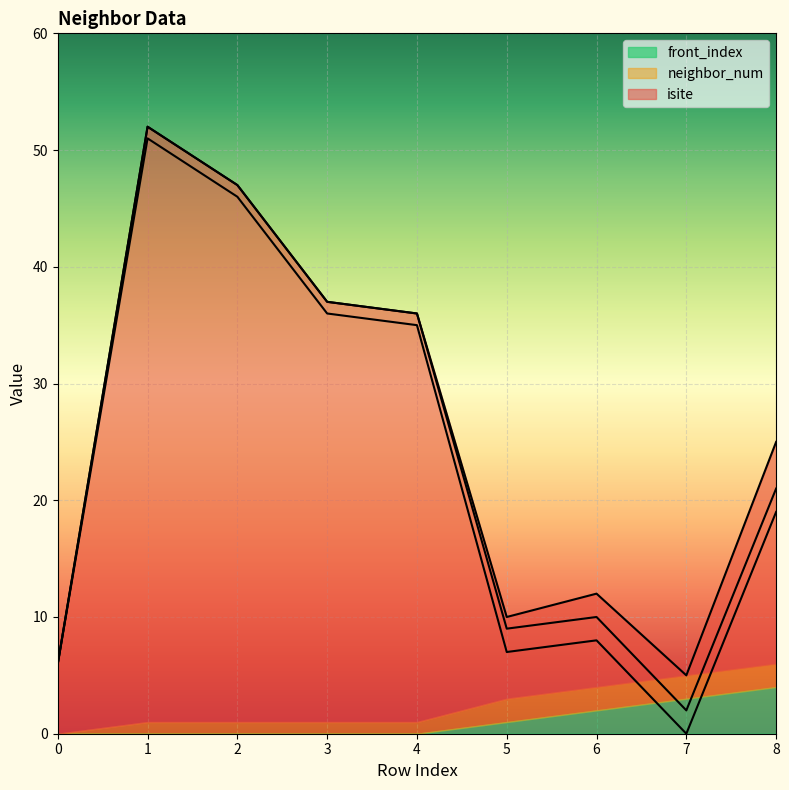

At which label does isite reach its minimum?

7